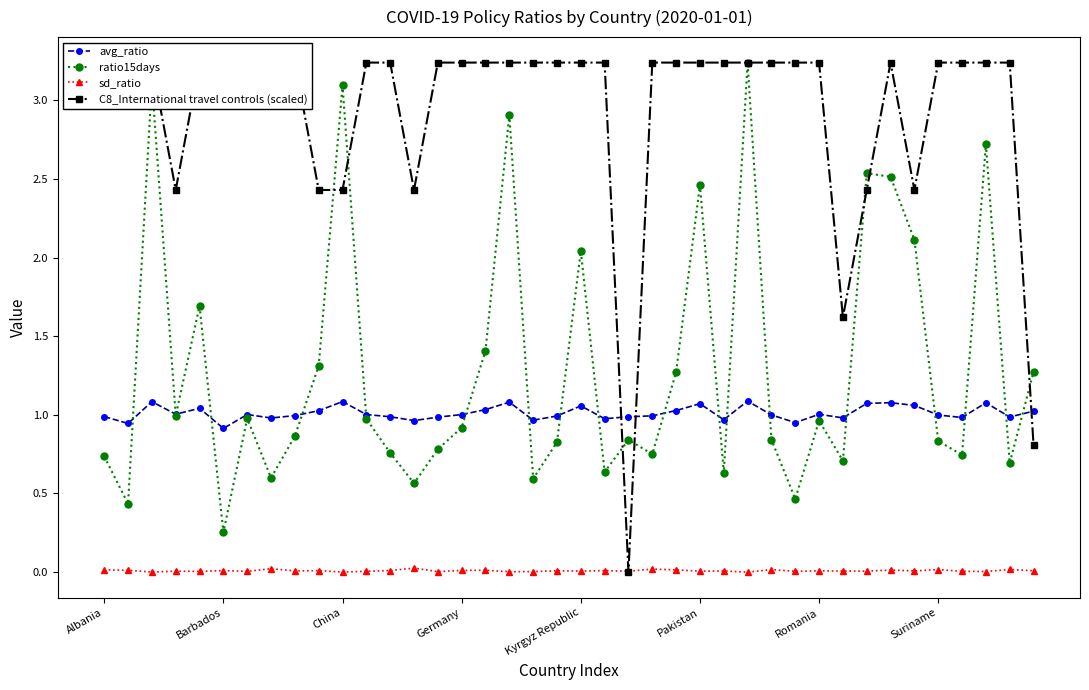

What are all the series names shown in the legend?

avg_ratio, ratio15days, sd_ratio, C8_International travel controls (scaled)